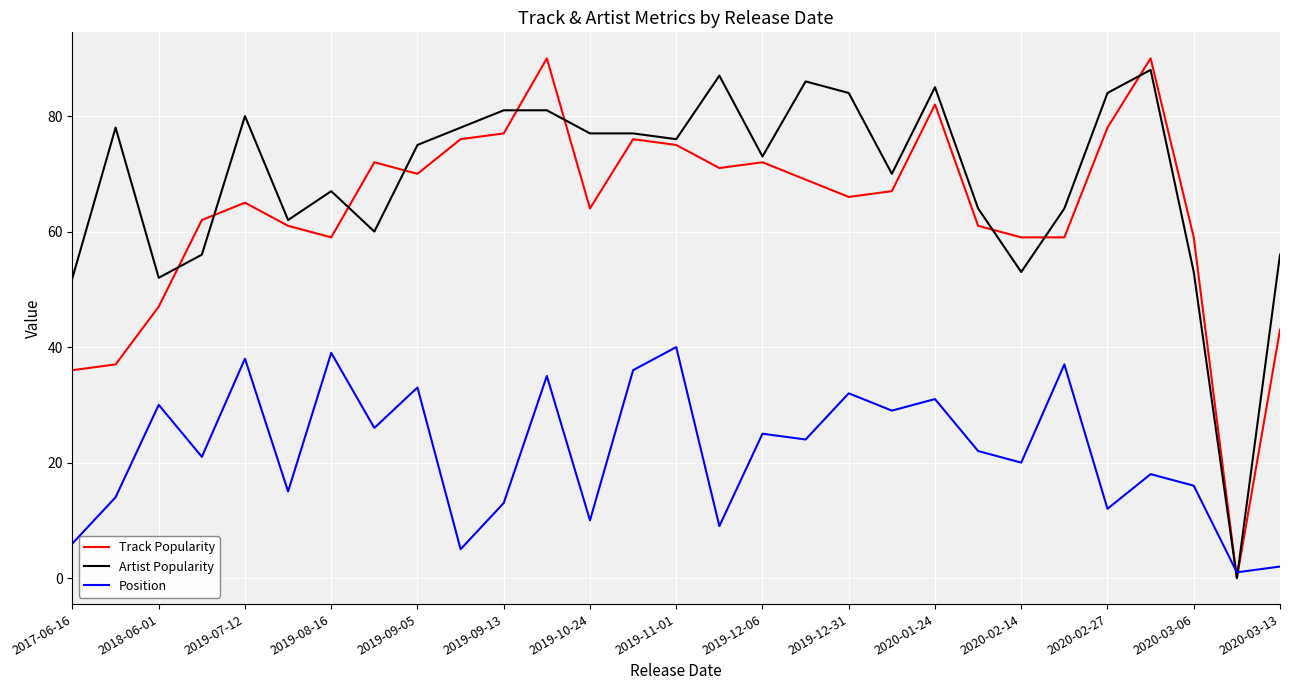

How many values in the Position series are below 22?

14